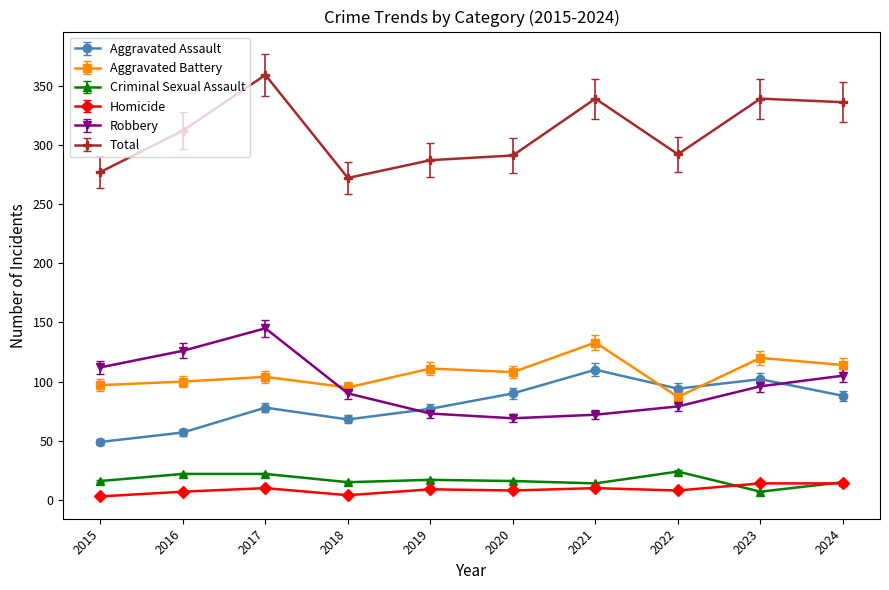

At 2019, list the series in order from smallest to largest.

Homicide, Criminal Sexual Assault, Robbery, Aggravated Assault, Aggravated Battery, Total